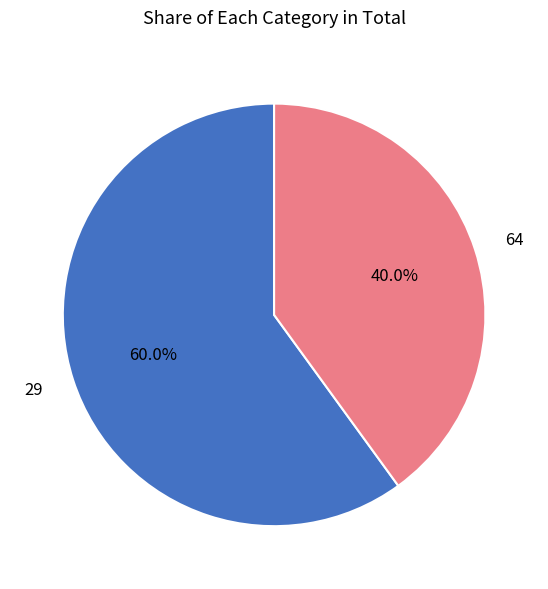

How many slices are in this pie chart?

2